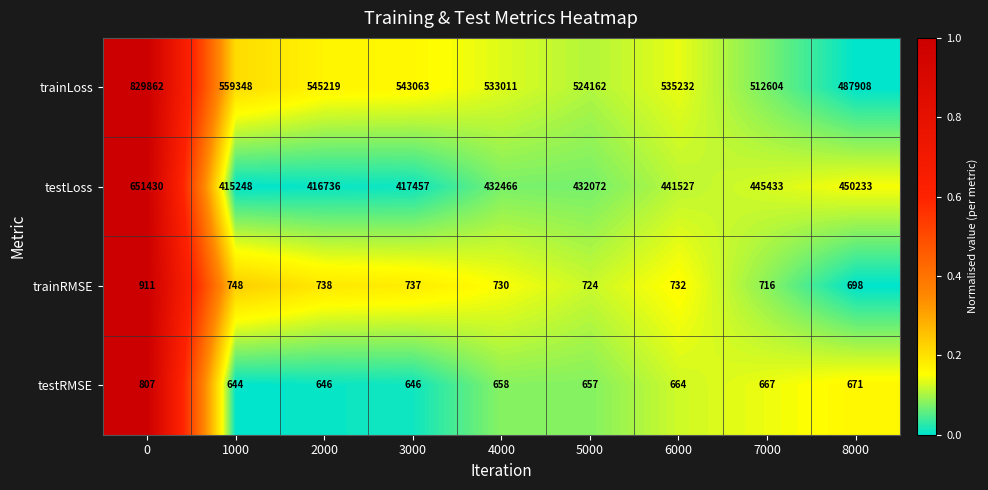

What is the difference between the maximum and second lowest values in the testLoss series?

234694